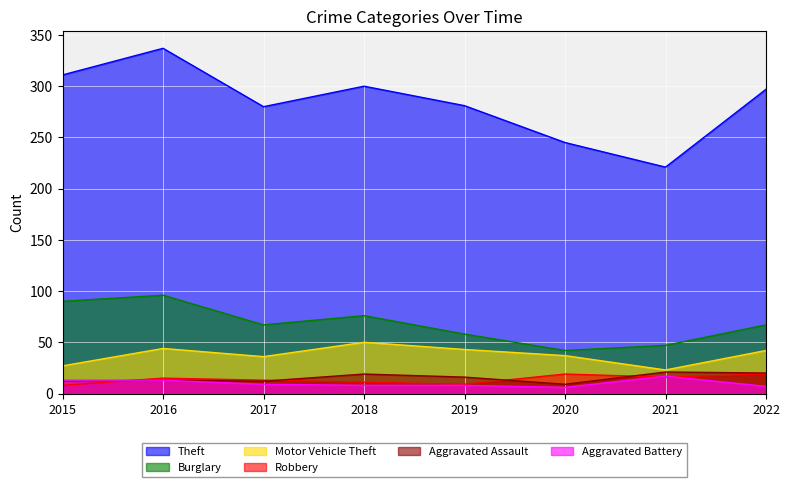

Where does the Burglary series first go above 67?

2015